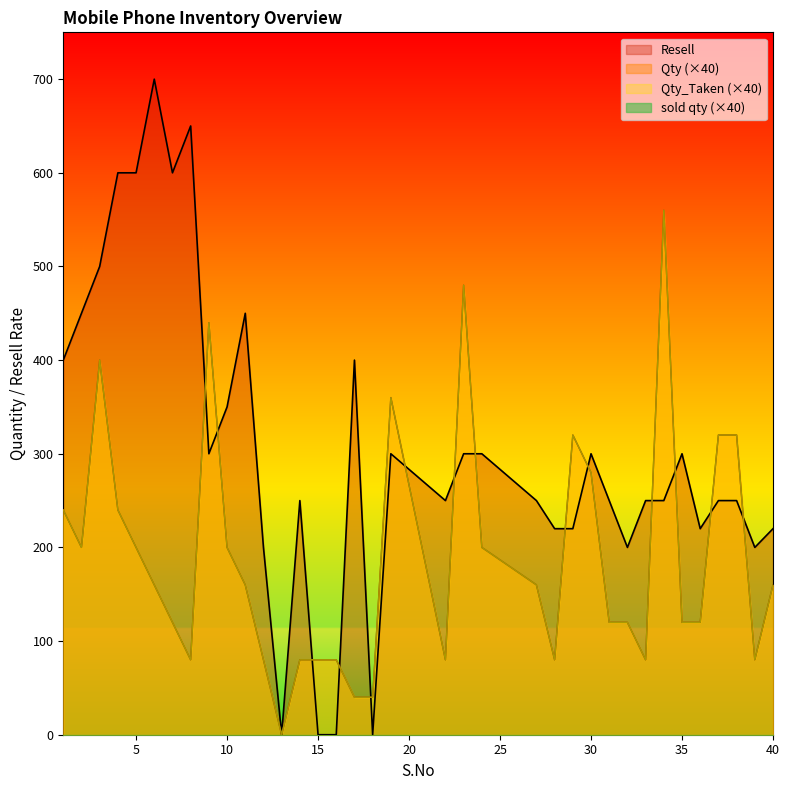

How many values in the Qty_Taken series exceed 160?

15